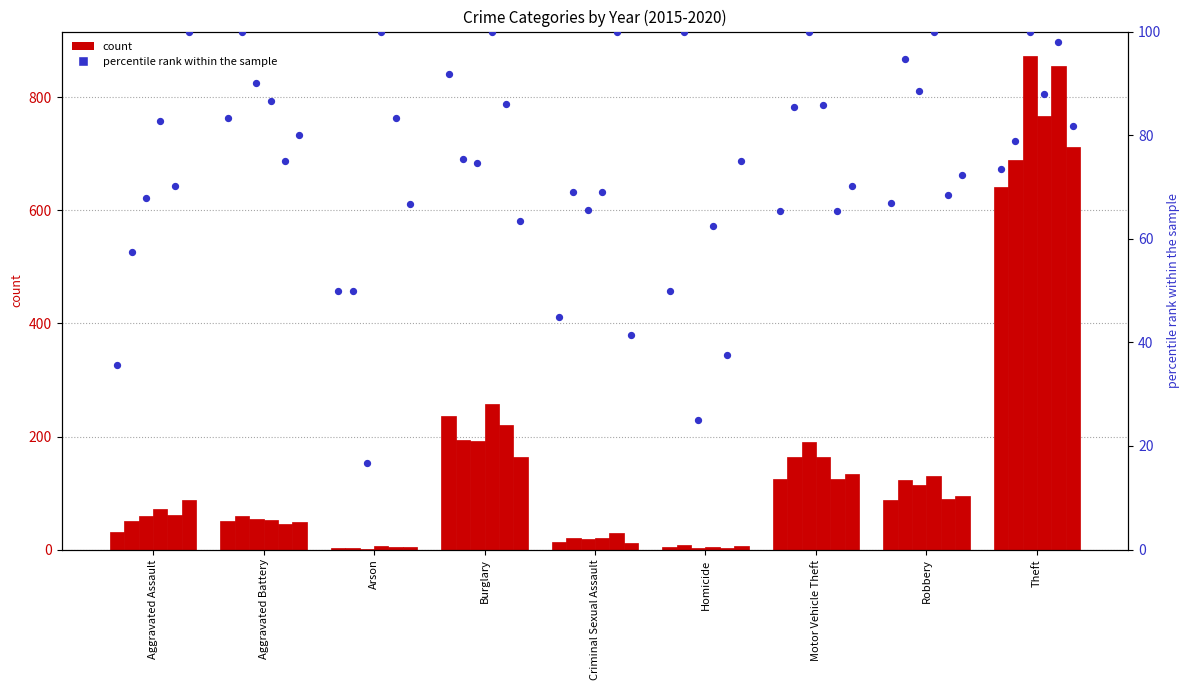

Between Theft and Homicide, which is larger?

Theft